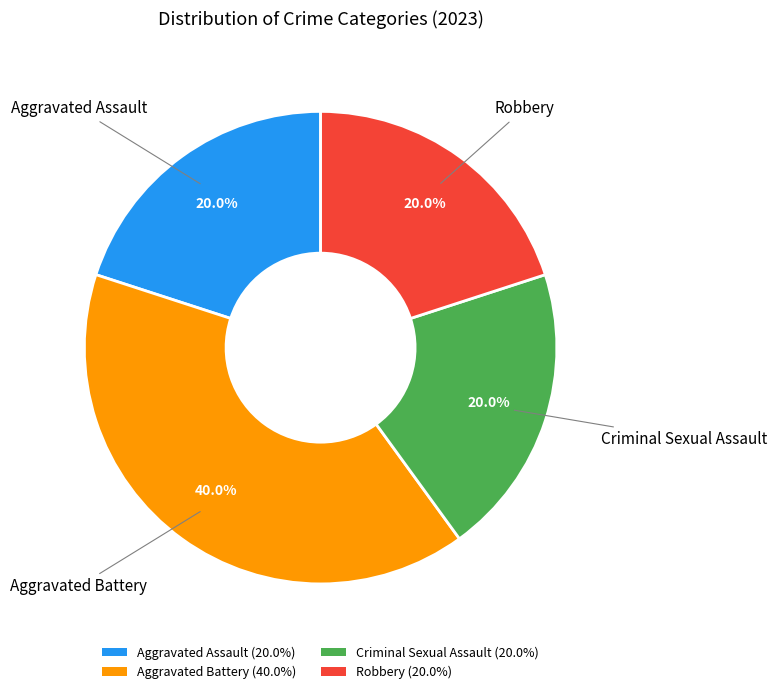

To the nearest percent, what is the difference between the largest and smallest slice percentages?

20%